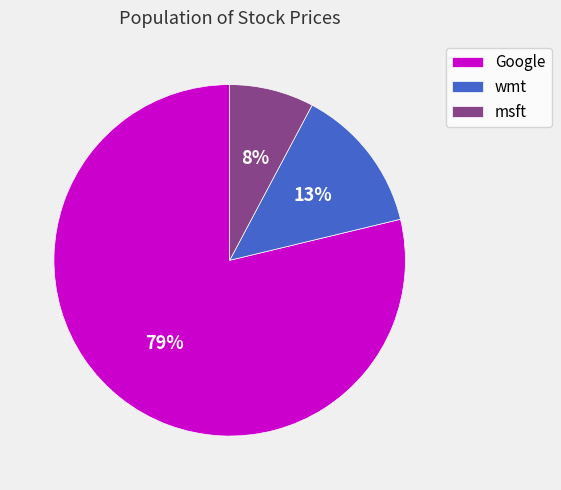

What percentage is the wmt slice, to the nearest percent?

13%